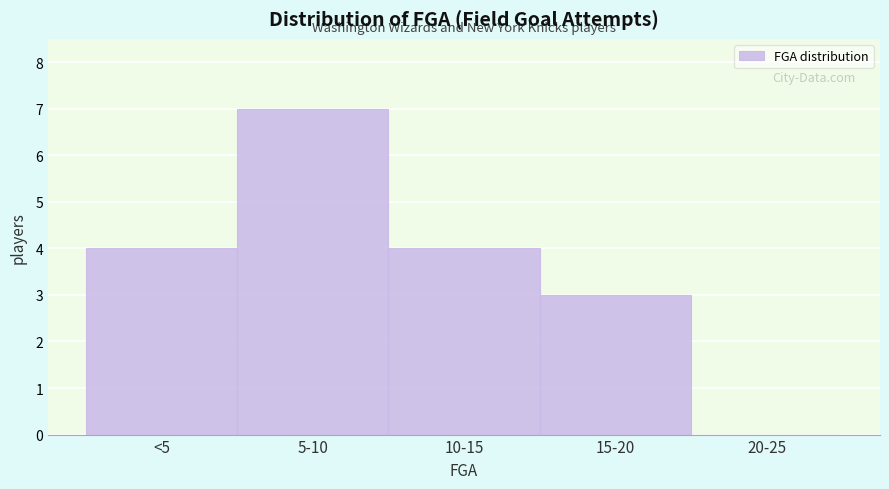

Reading left to right, list all the values displayed in this chart.

<5=4	5-10=7	10-15=4	15-20=3	20-25=0